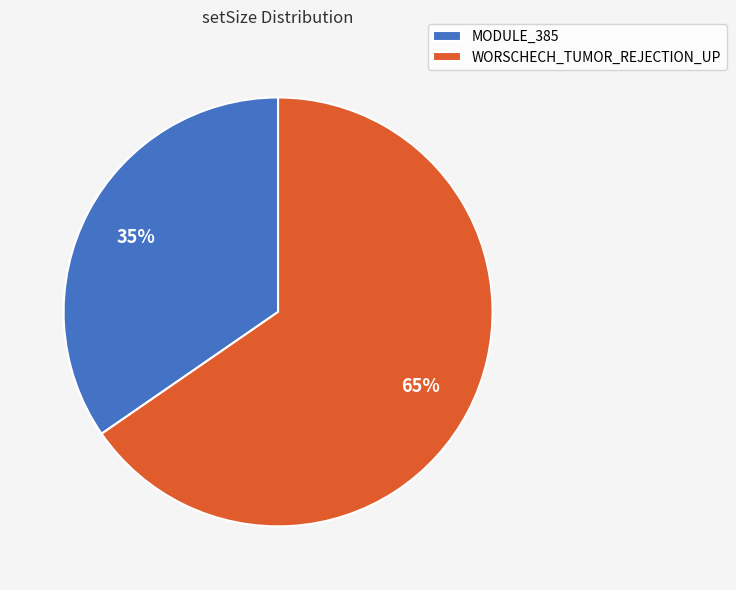

To the nearest percent, what portion does WORSCHECH_TUMOR_REJECTION_UP represent?

65%